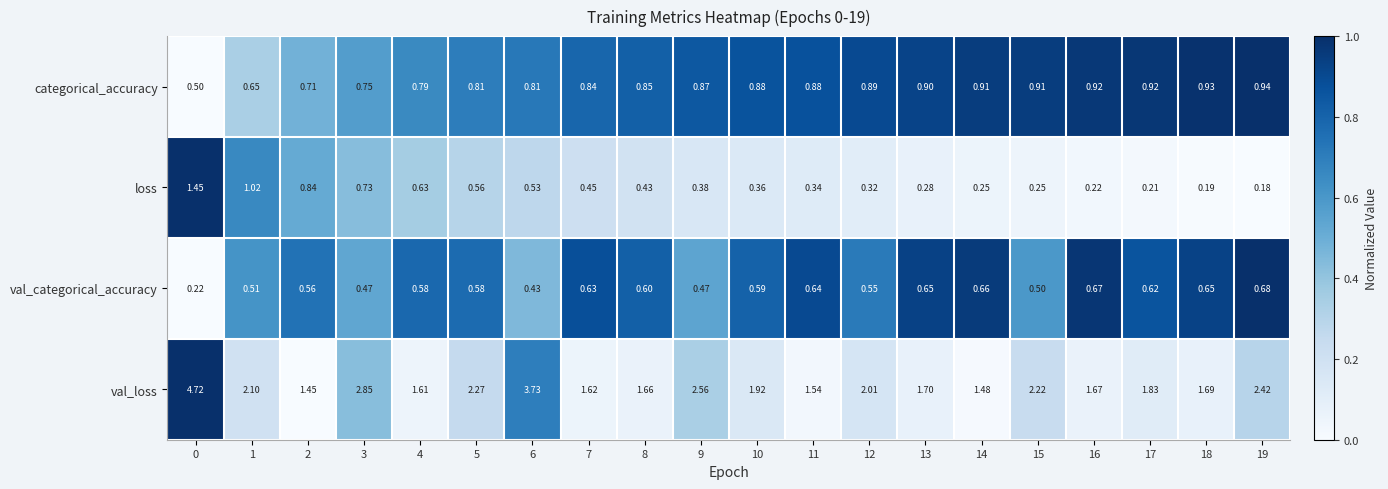

Which series has the widest spread of values?

val_loss